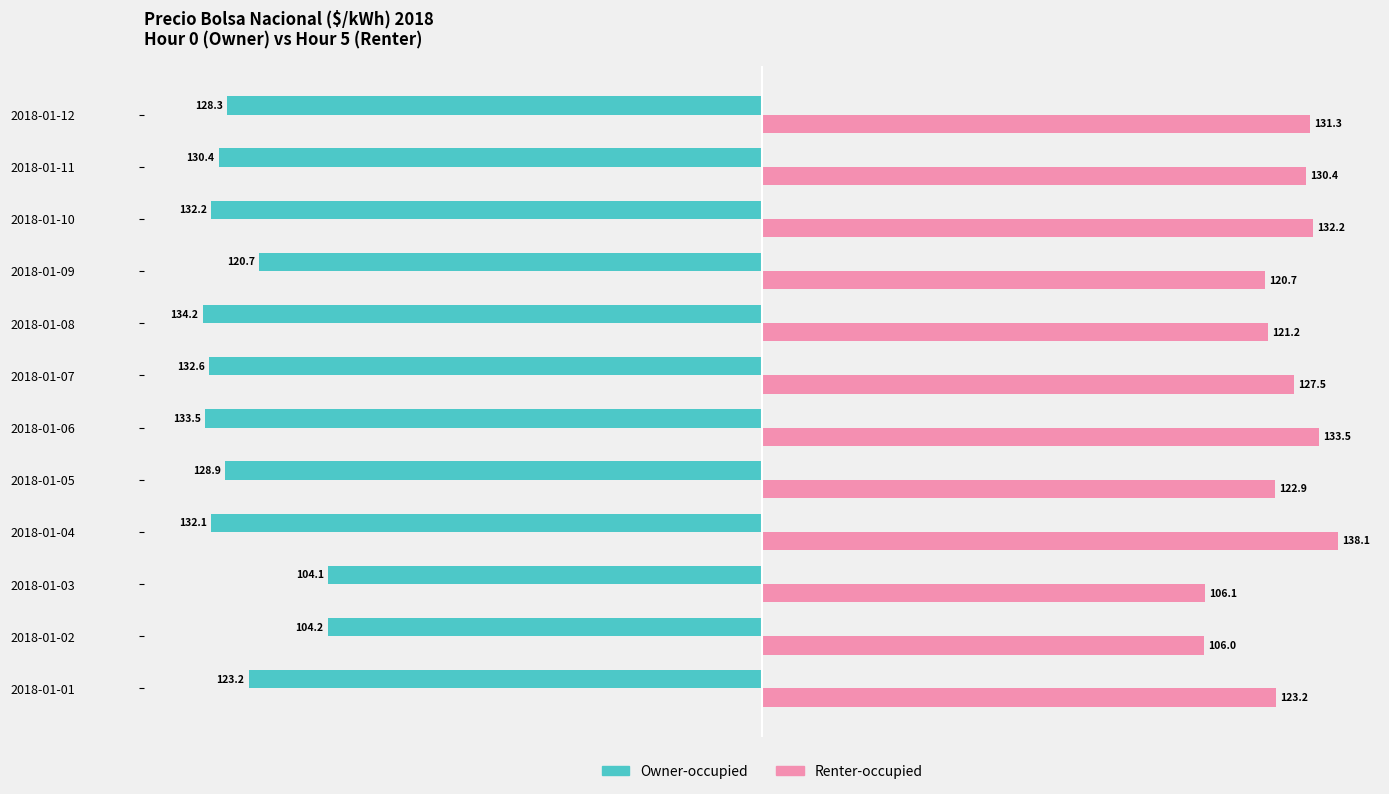

Which series changed the most between 2018-01-05 and 2018-01-06?

Renter-occupied